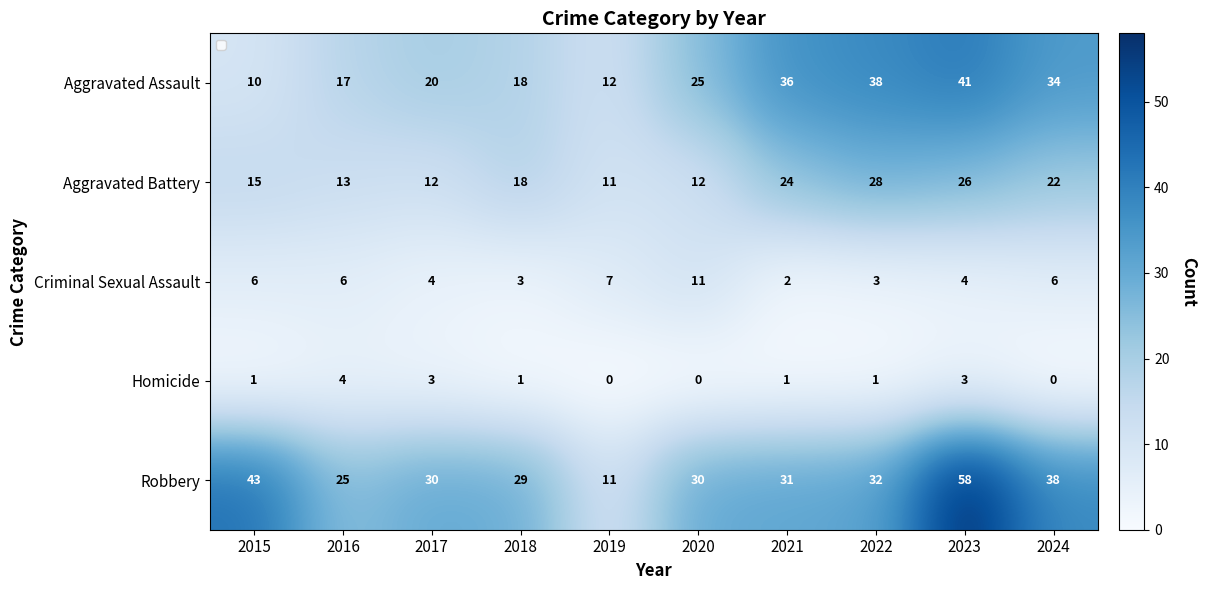

Where is Robbery nearest to the value 34?

2022